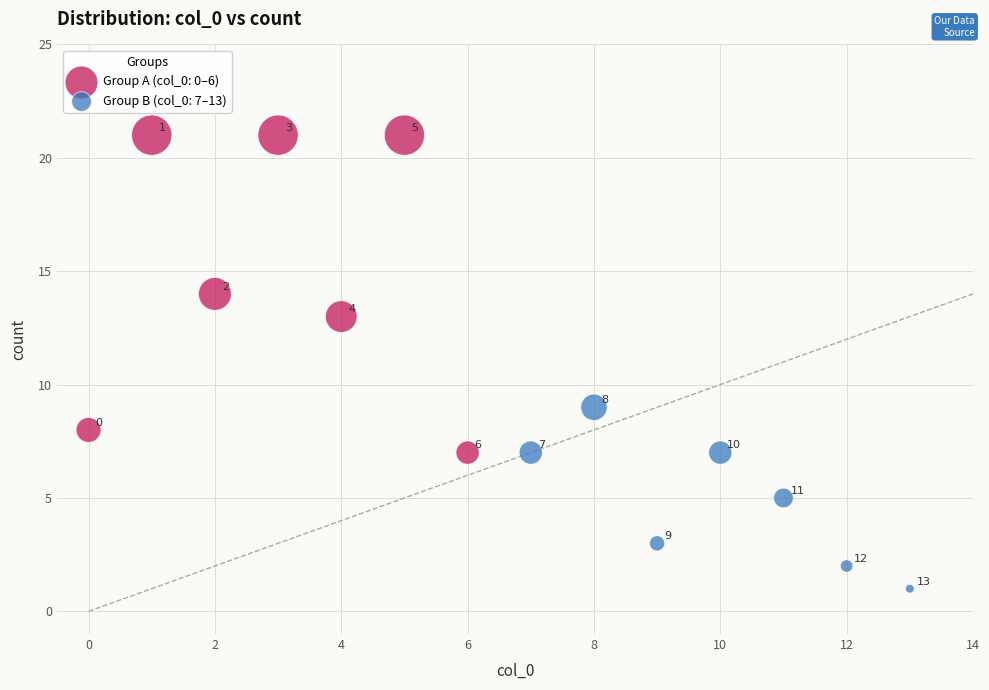

Which series contains the lowest Y value?

Group B (col_0: 7–13)